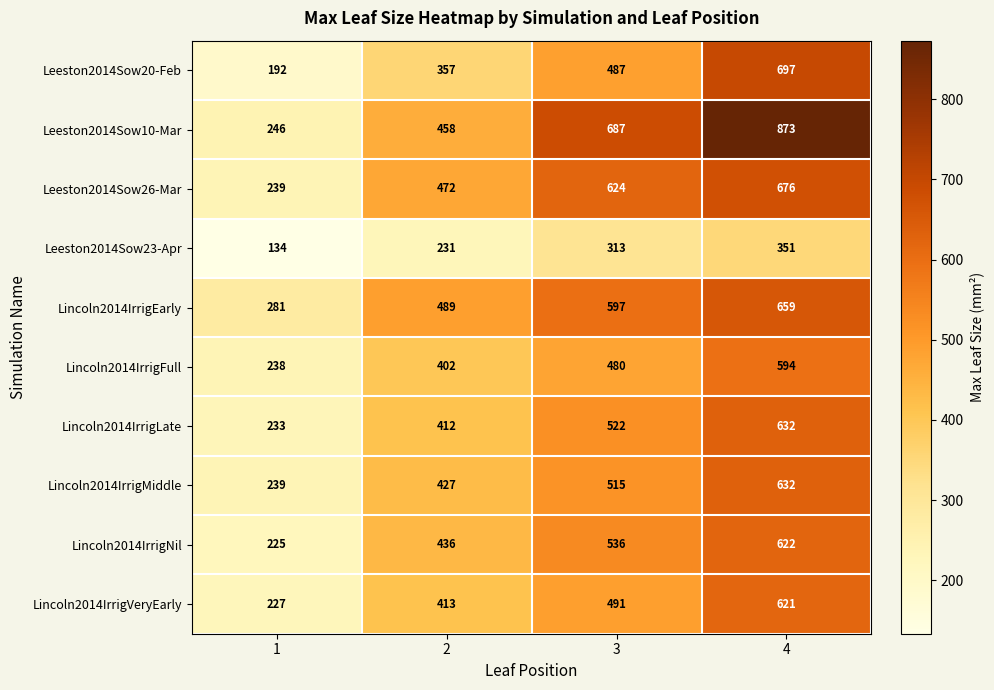

What is the greatest value displayed?

873